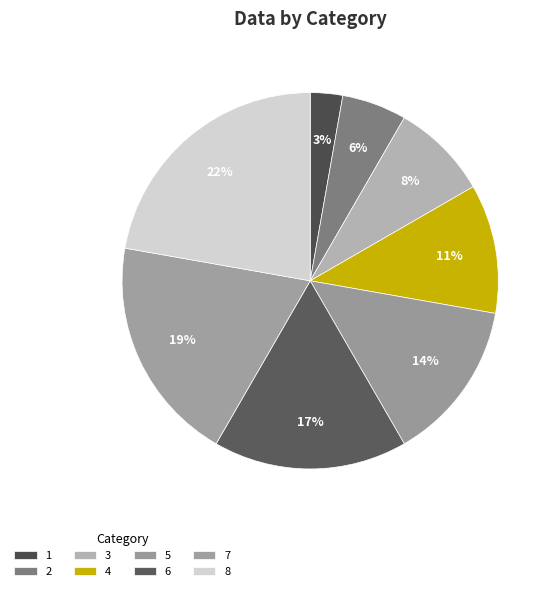

Count the number of slices in the pie.

8